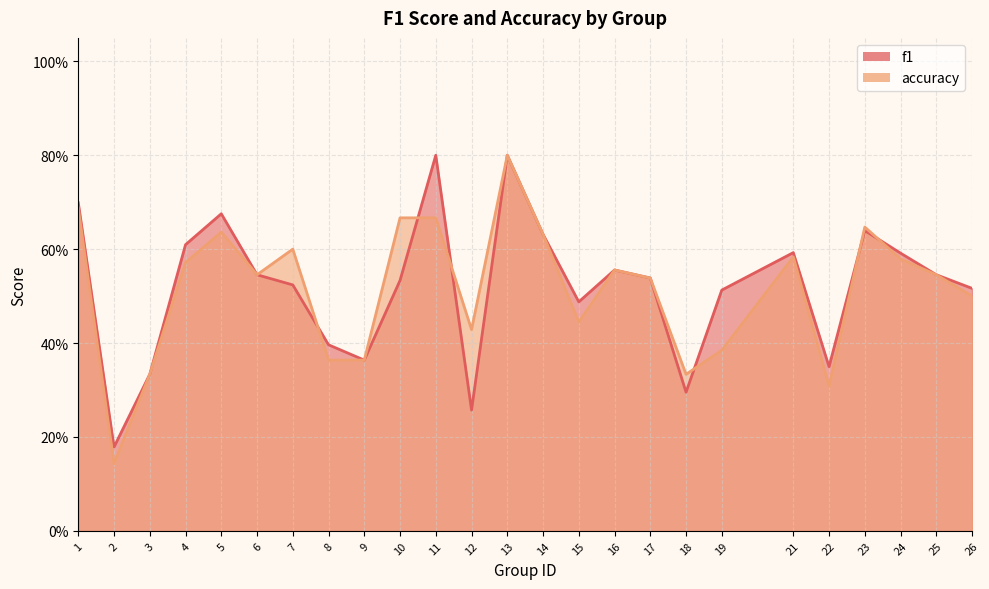

What is the sum of the f1 values at 19 and 7?

1.0